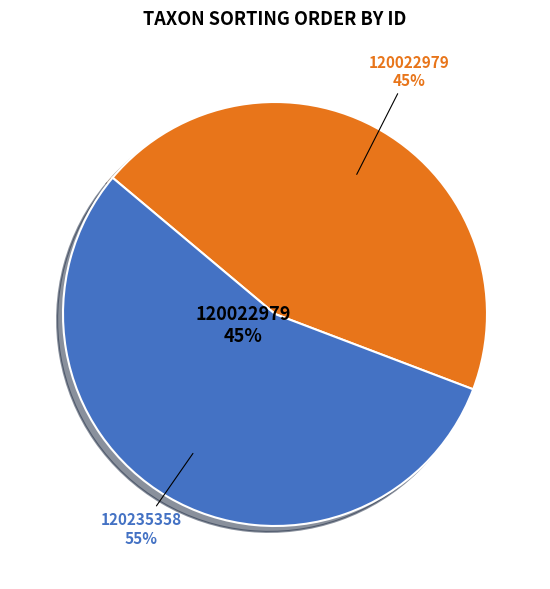

How many segments does this pie chart have?

2